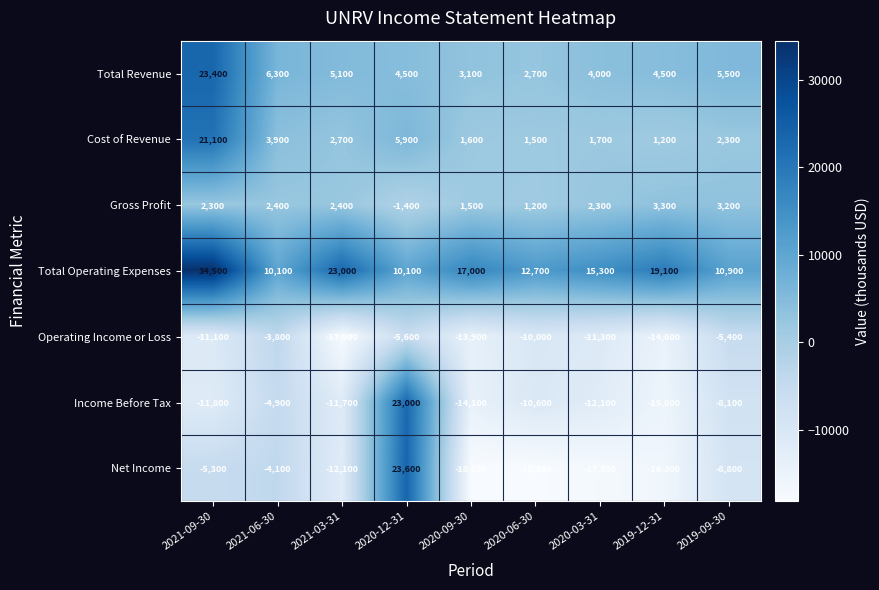

Between 2021-03-31 and 2020-06-30, which series saw the biggest shift?

Total Operating Expenses